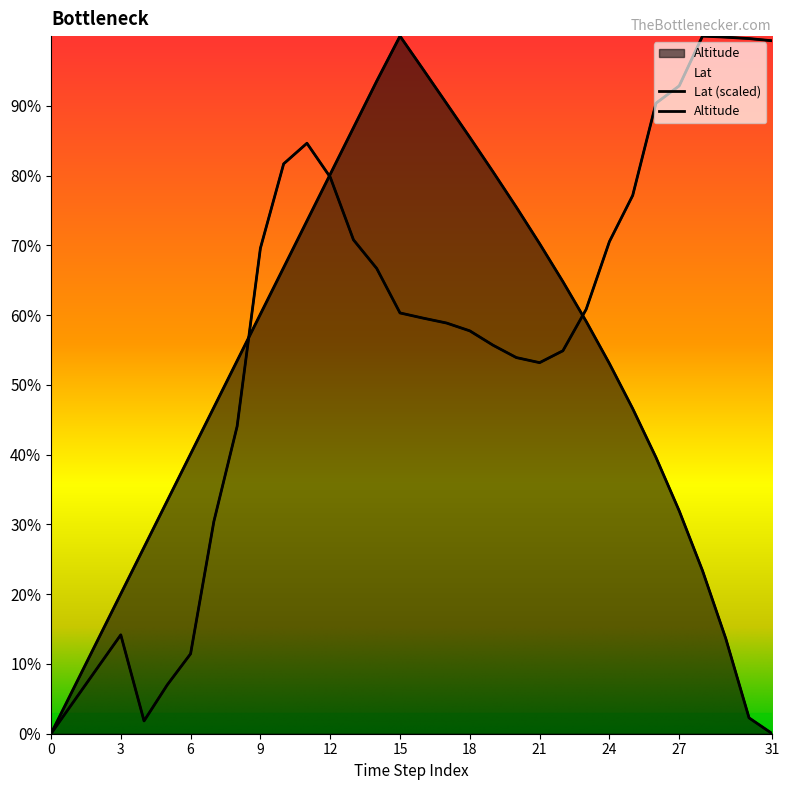

What is the label of the 16th point from the left?

15